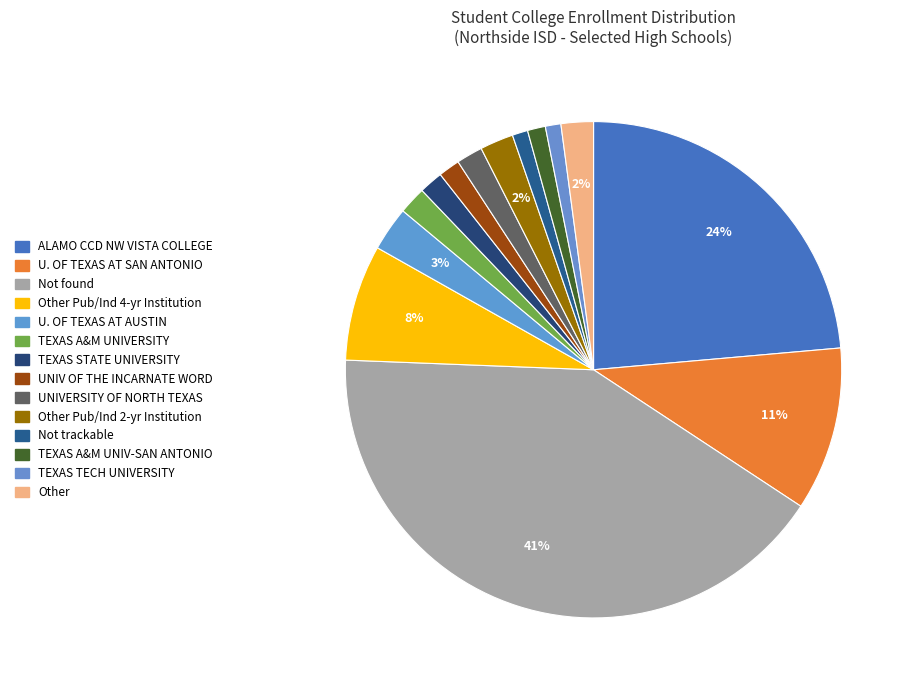

How many slices are in this pie chart?

14